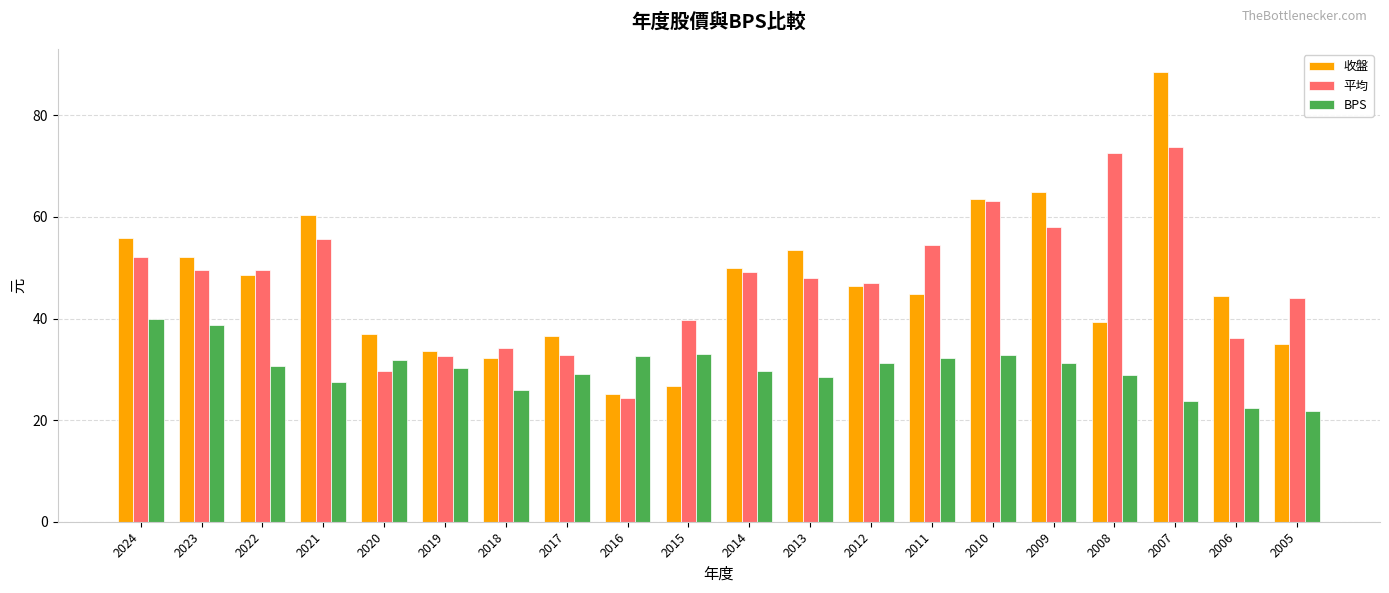

What is the minimum value for BPS?

21.8